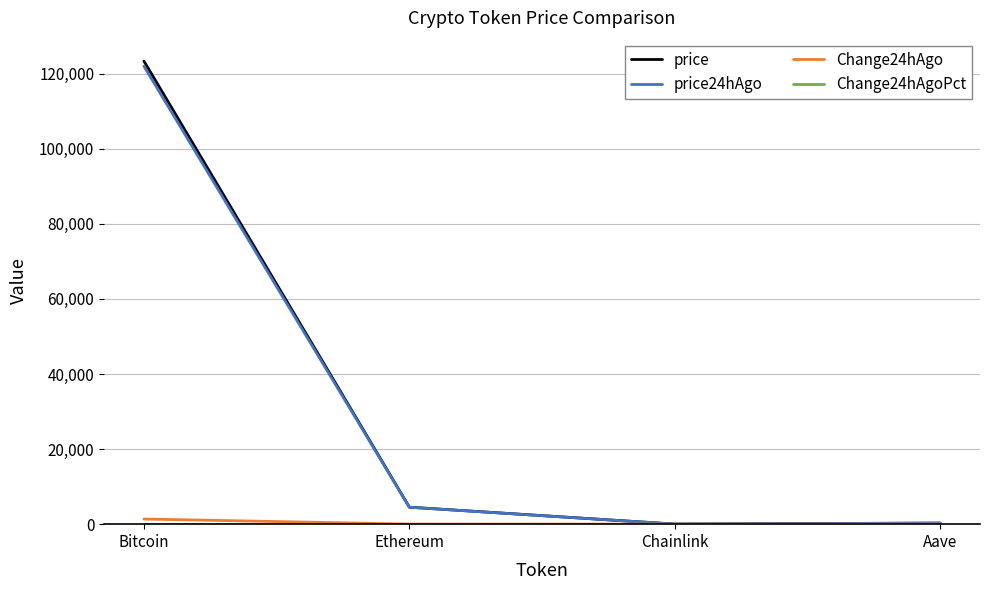

What position from the left is Aave?

4